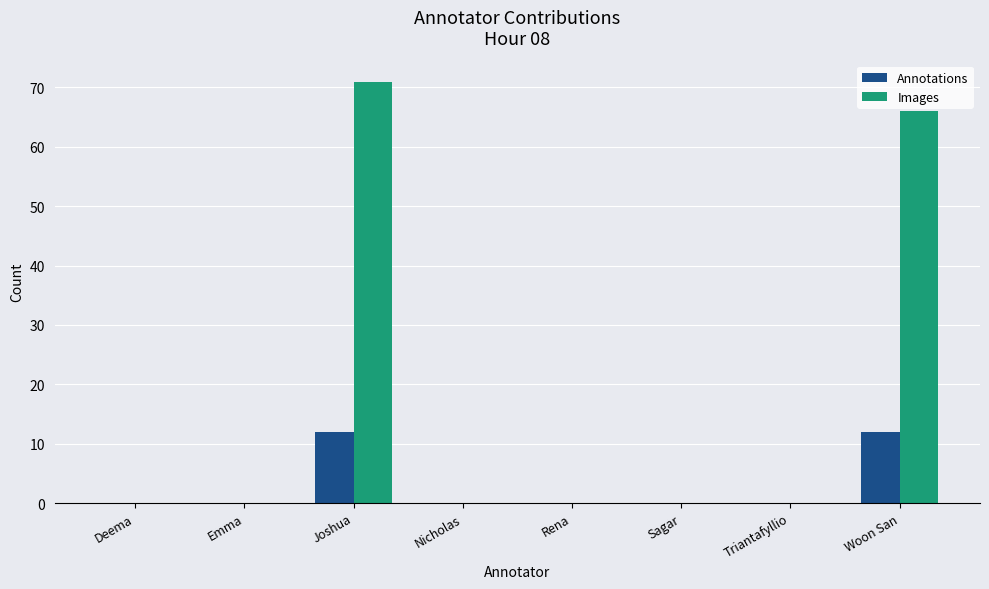

Reading left to right, transcribe all the data shown in this chart.

Annotations: 0	0	12	0	0	0	0	12
Images: 0	0	71	0	0	0	0	66